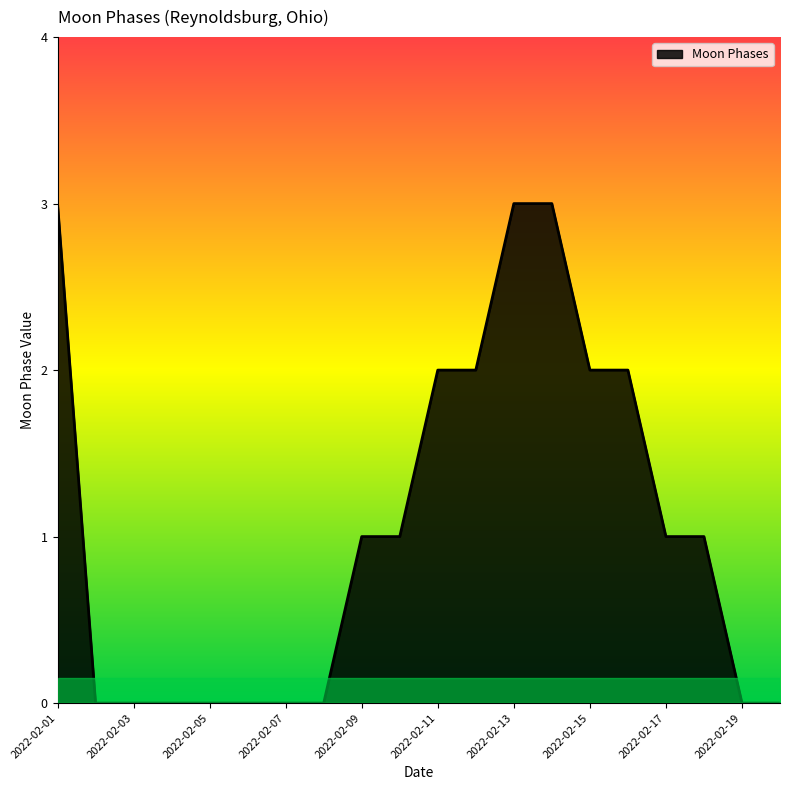

How many distinct data groups are displayed?

1